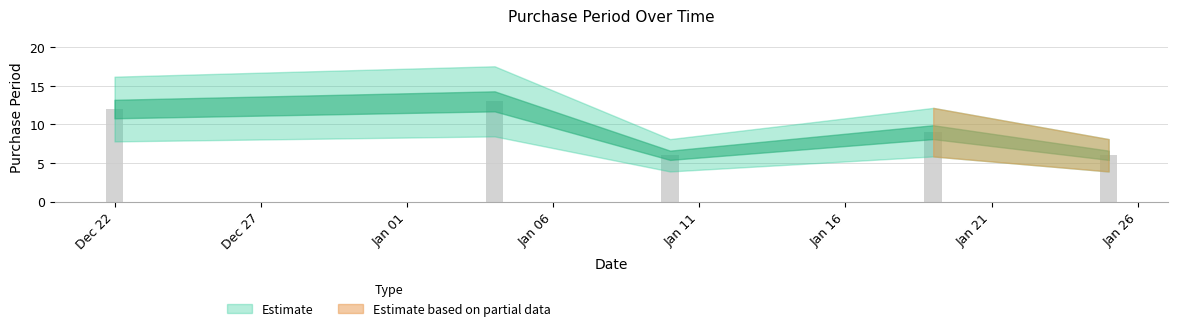

The value at 2017-01-10 is 8. True or false?

False